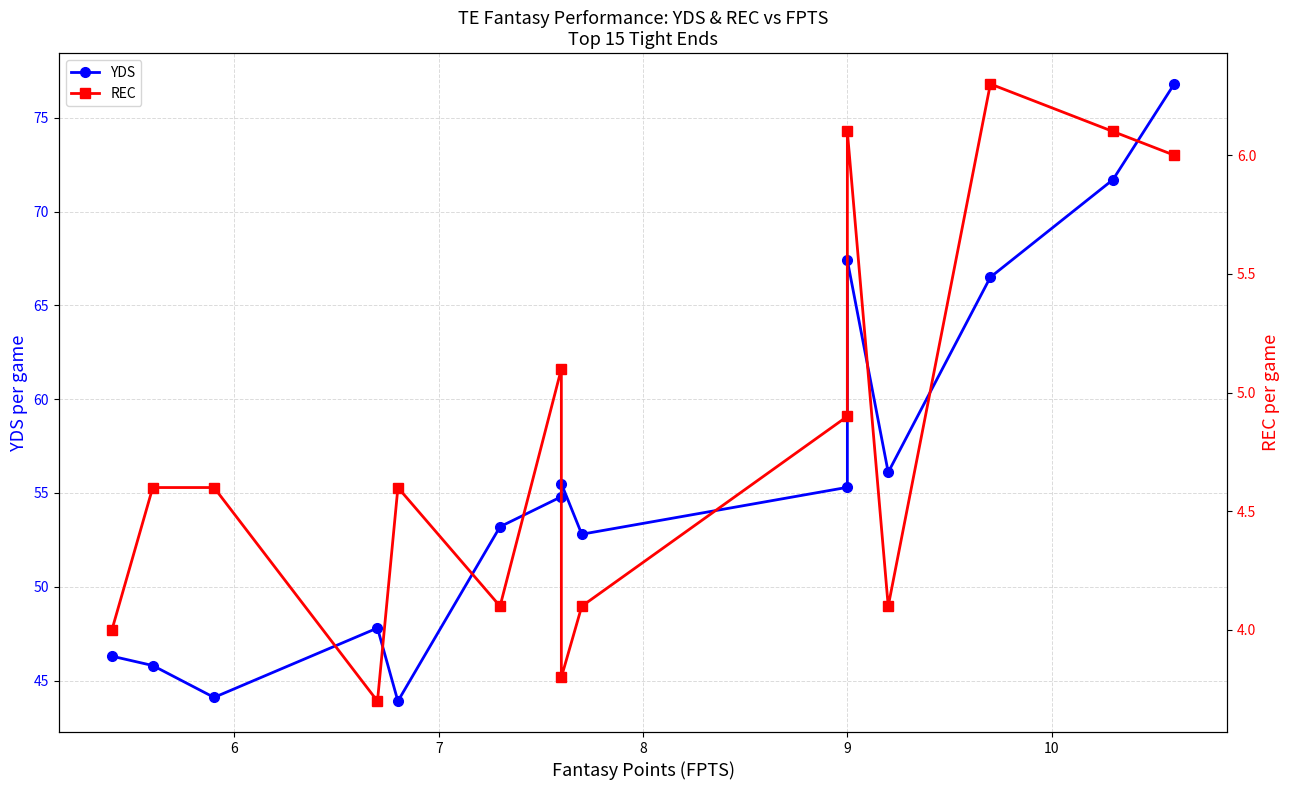

True or false: YDS and REC cross at least once.

False